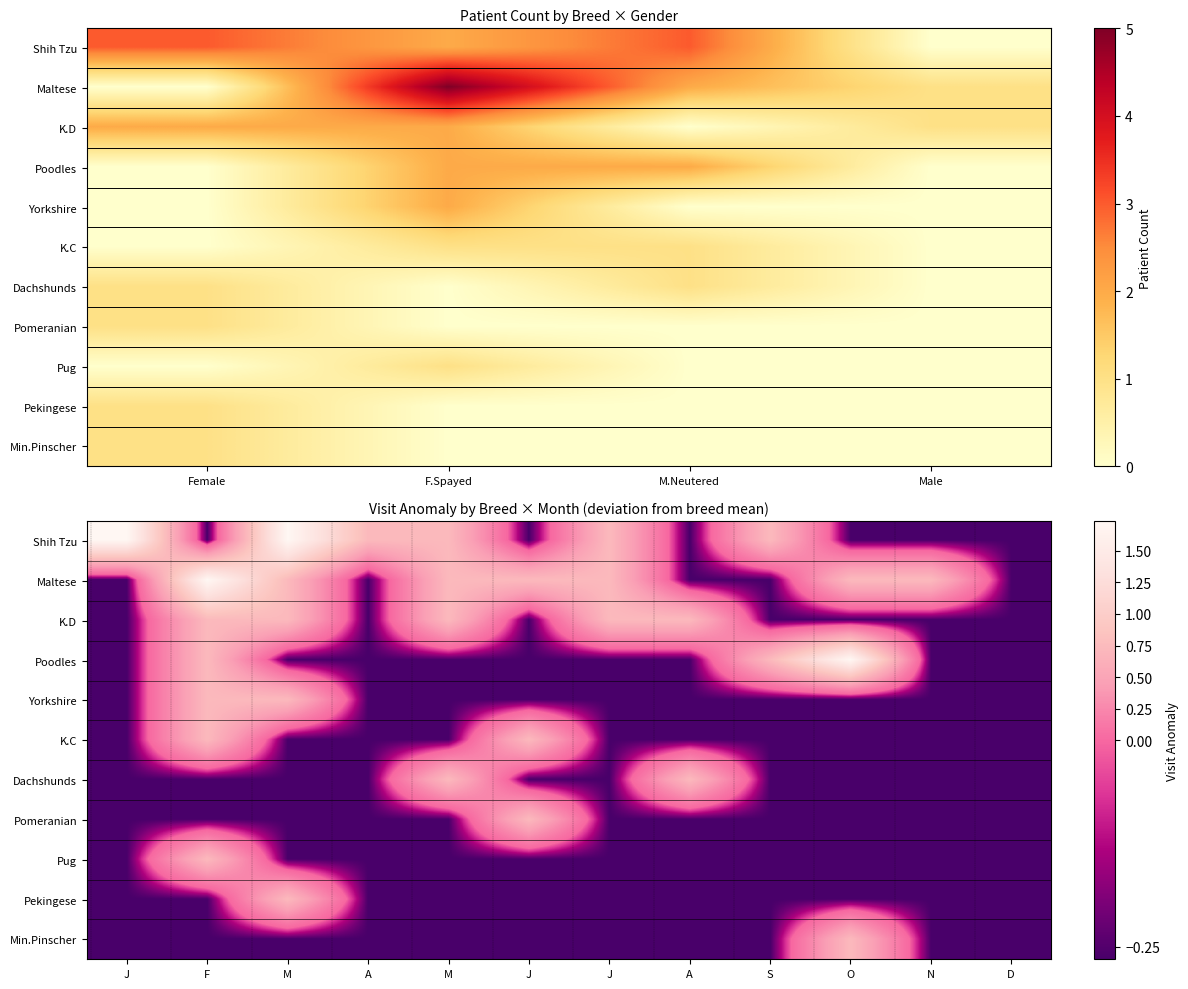

How many distinct data groups are displayed?

11